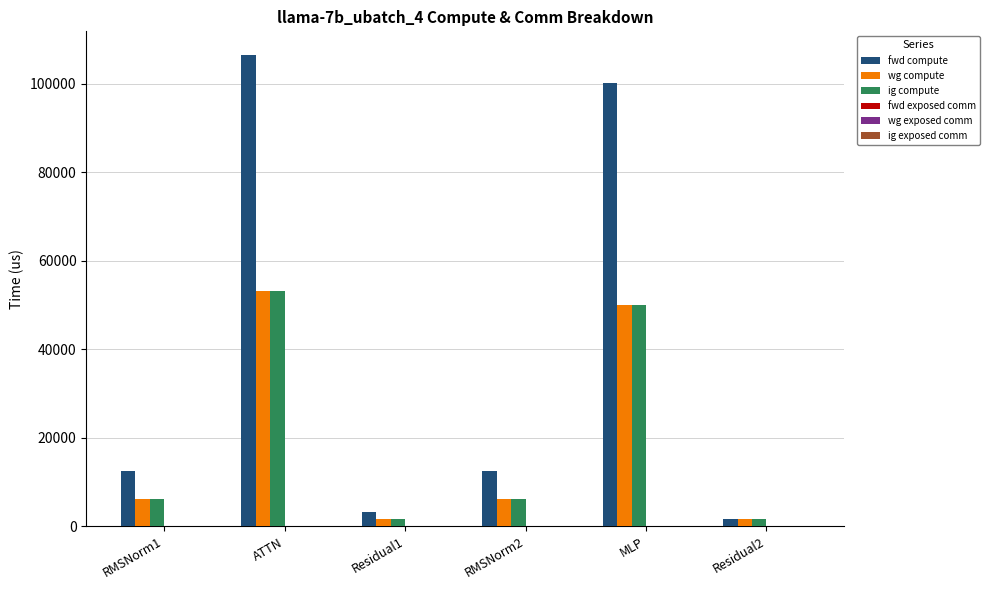

What position from the right is RMSNorm2?

3